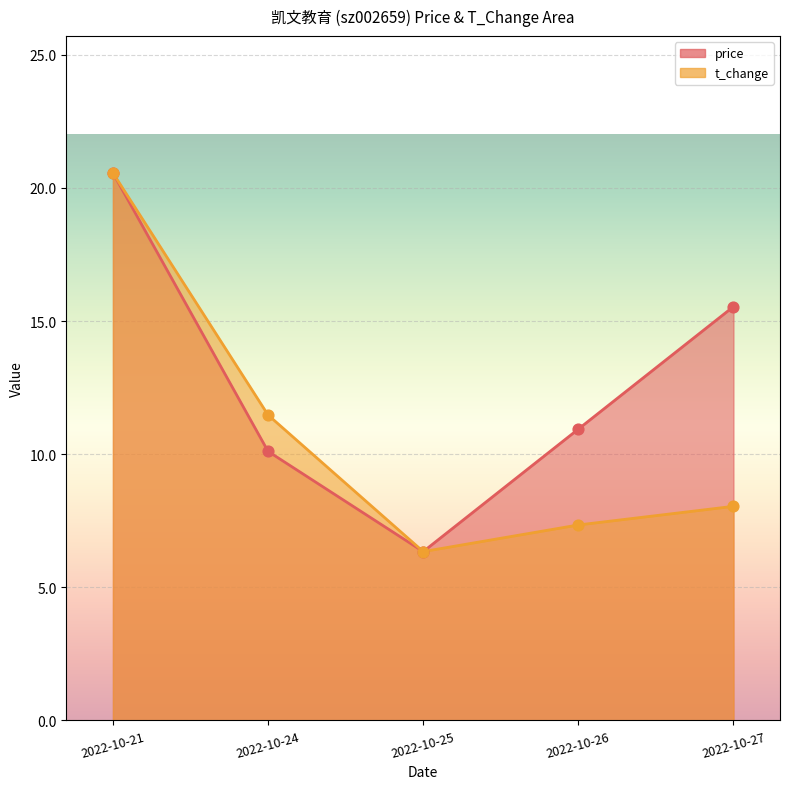

Is the value of t_change at 2022-10-27 greater than the value of price at 2022-10-25?

Yes